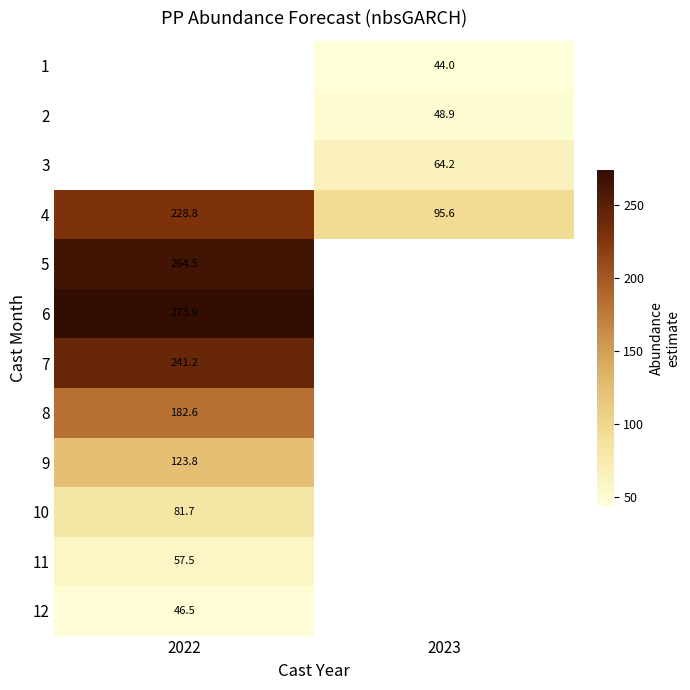

Between 2023 and 2022, which is larger?

2022